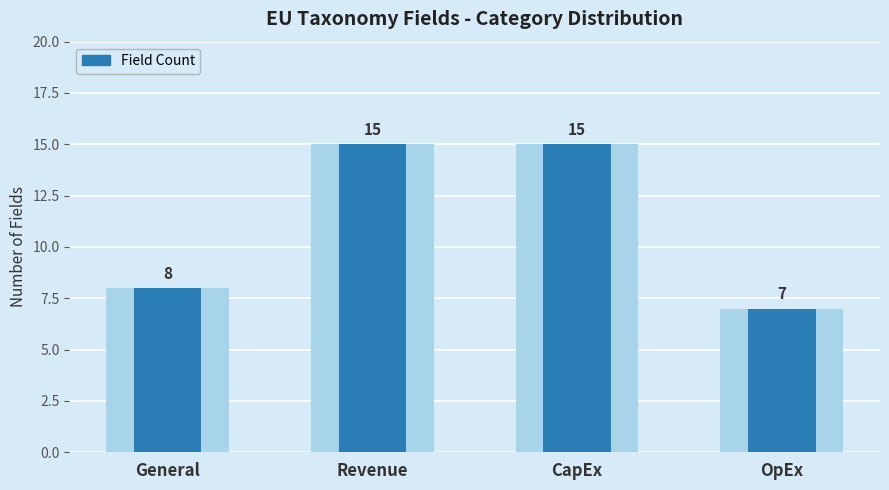

At which category does the chart reach its peak across all series?

Revenue